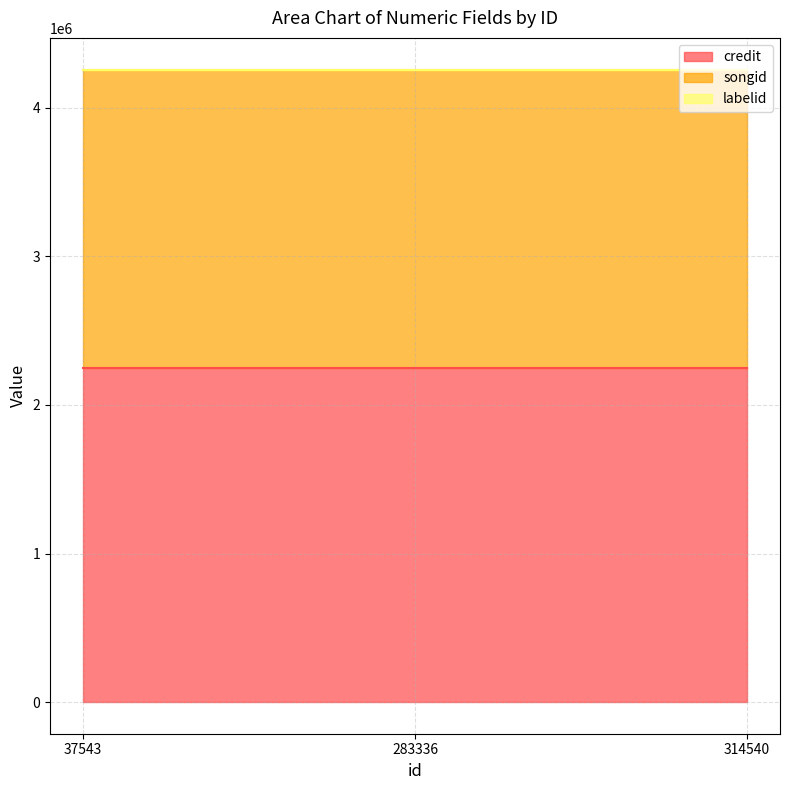

True or false: songid has a value of 3342055 at 283336.

False